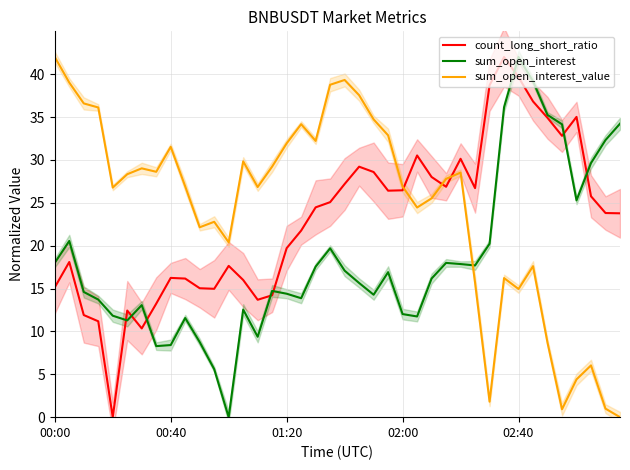

The value of sum_open_interest at 01:20 is 20.8. True or false?

False